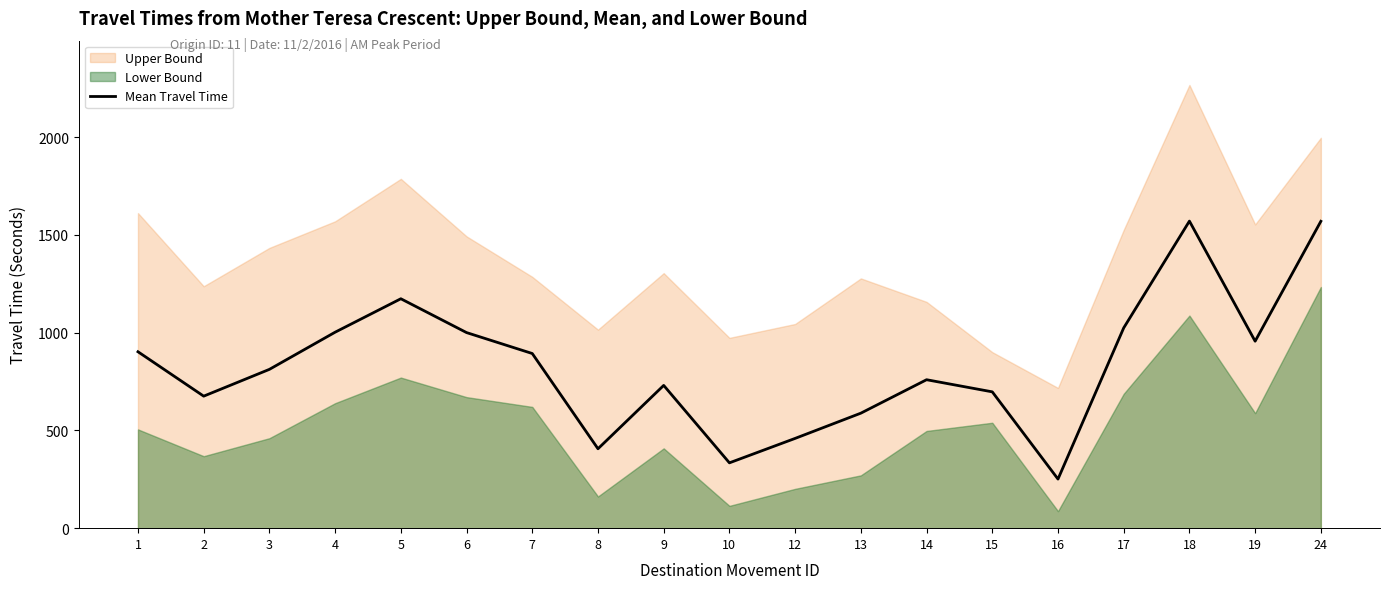

What is the minimum value for Mean Travel Time?

251